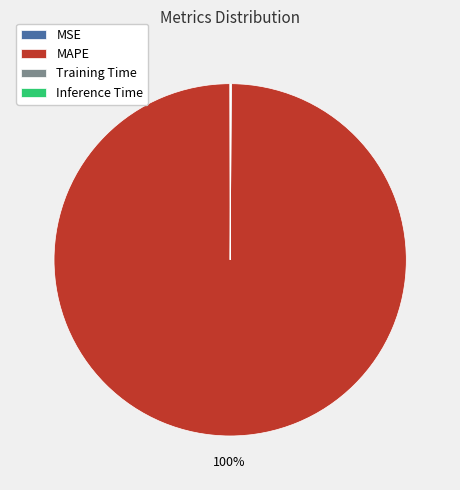

What percentage is the MAPE slice, to the nearest percent?

100%